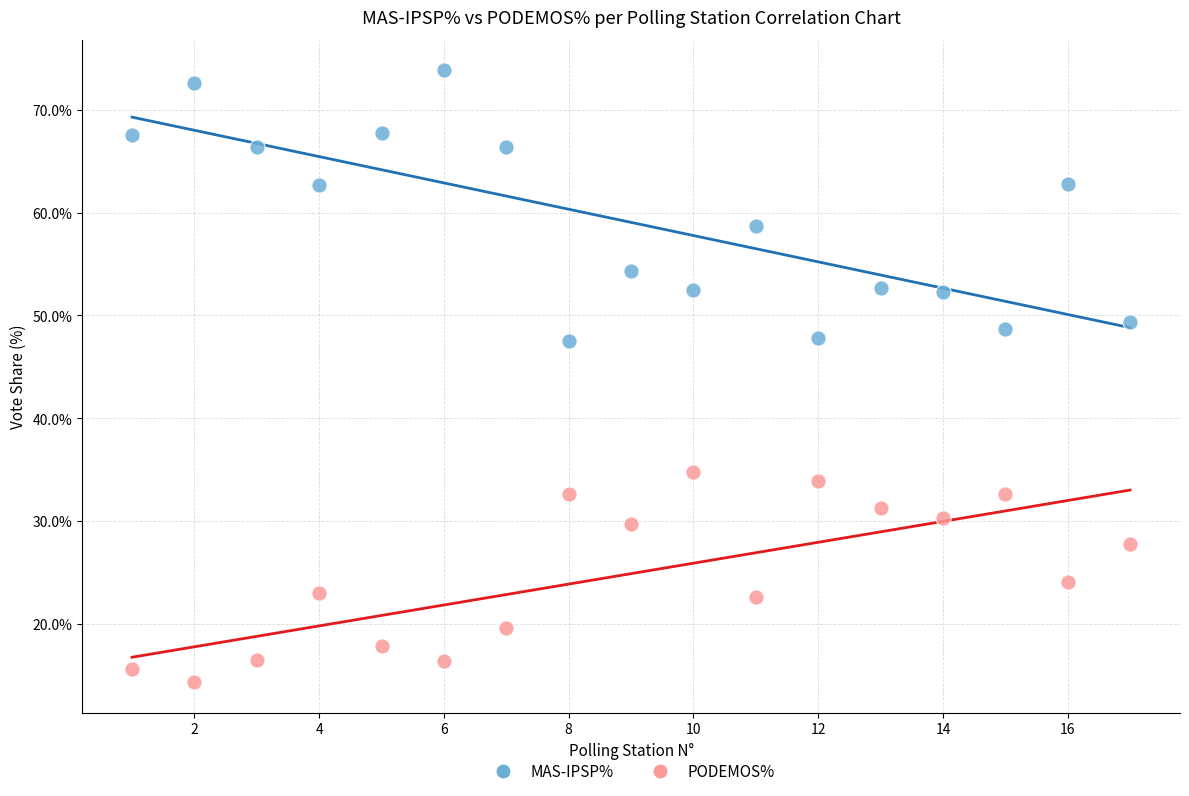

Which series has the largest Y range (max minus min)?

MAS-IPSP%